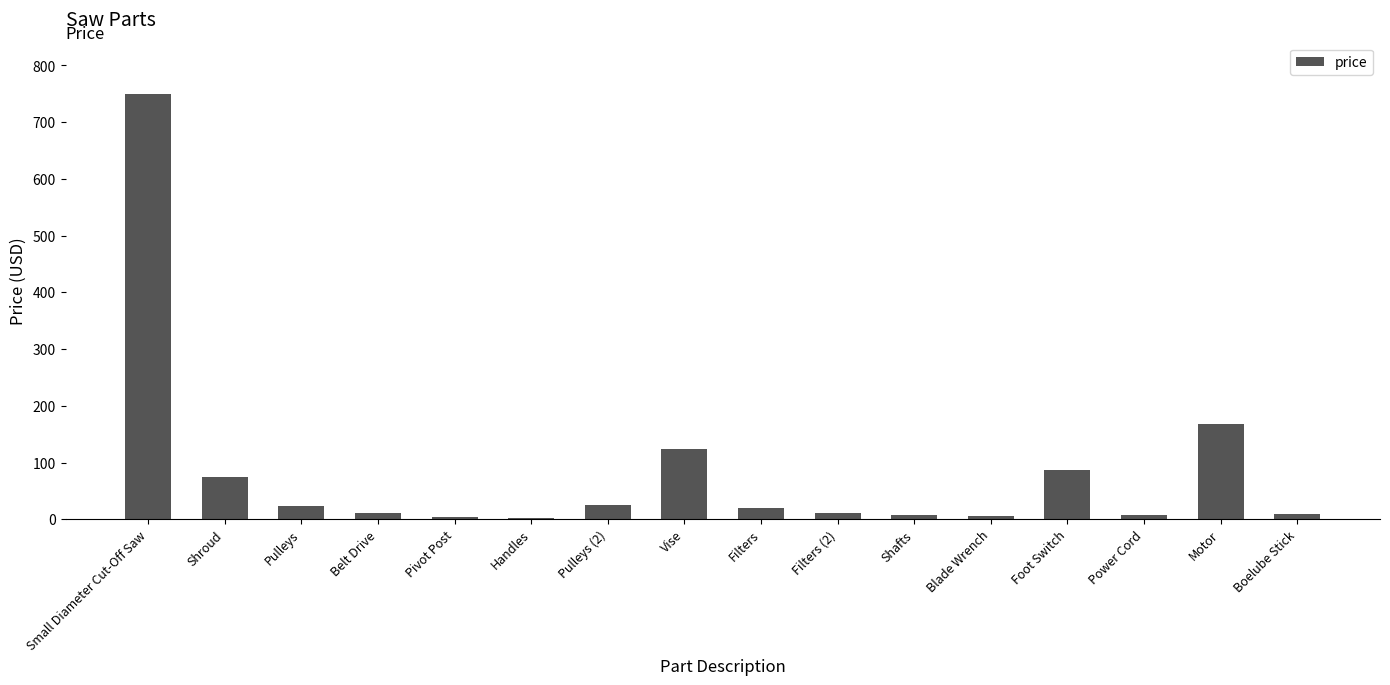

What is the ratio of the value at Foot Switch to the value at Filters (2)?

7.9